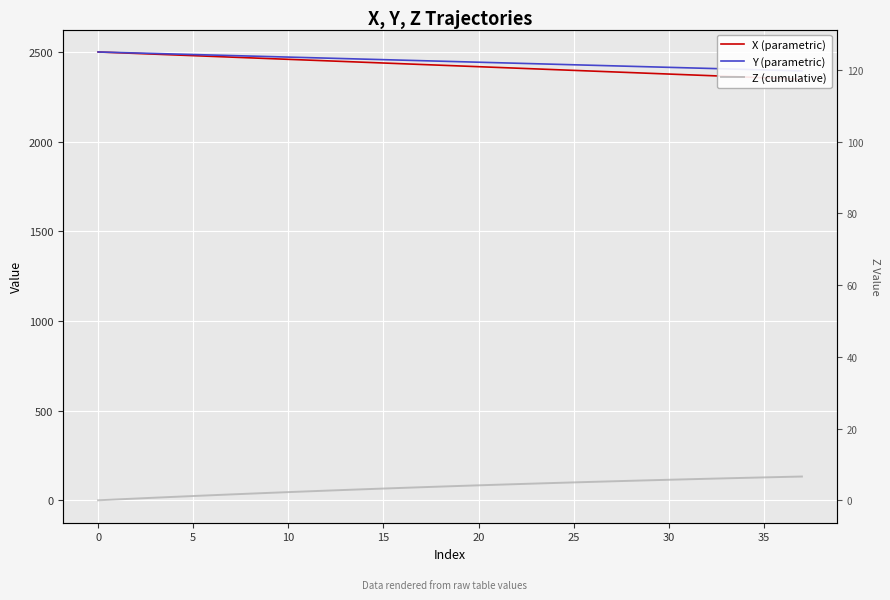

How many values in the Z (cumulative) series exceed 80?

19